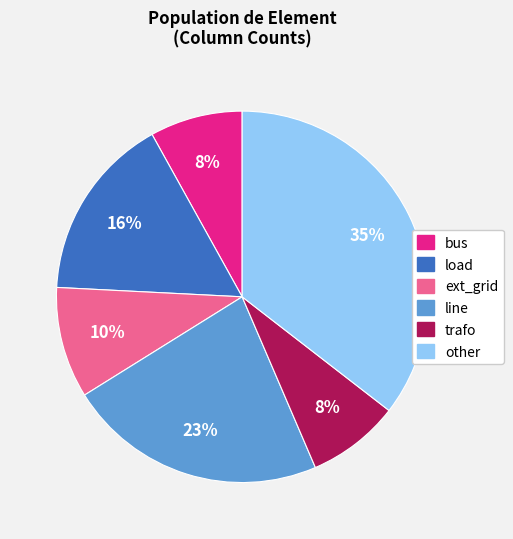

Is the sum of bus and line greater than half?

No